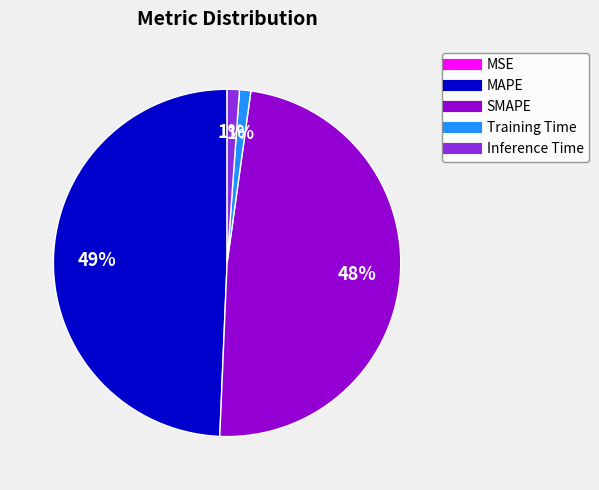

To the nearest percent, what is the combined percentage of SMAPE and MAPE?

98%